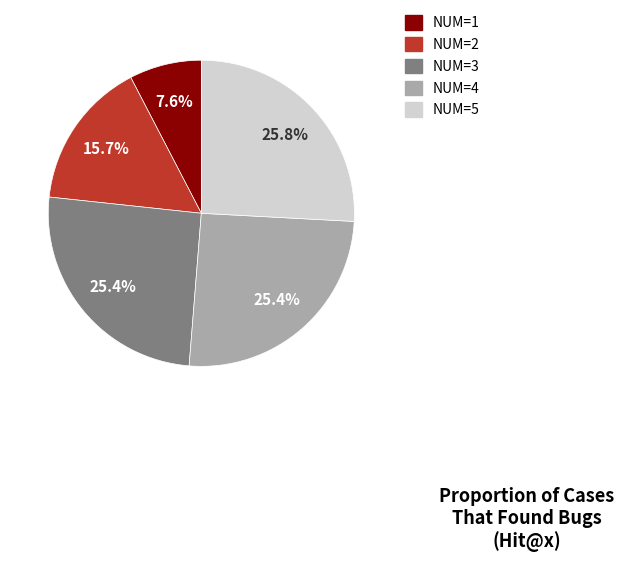

Does any single category account for the majority?

No